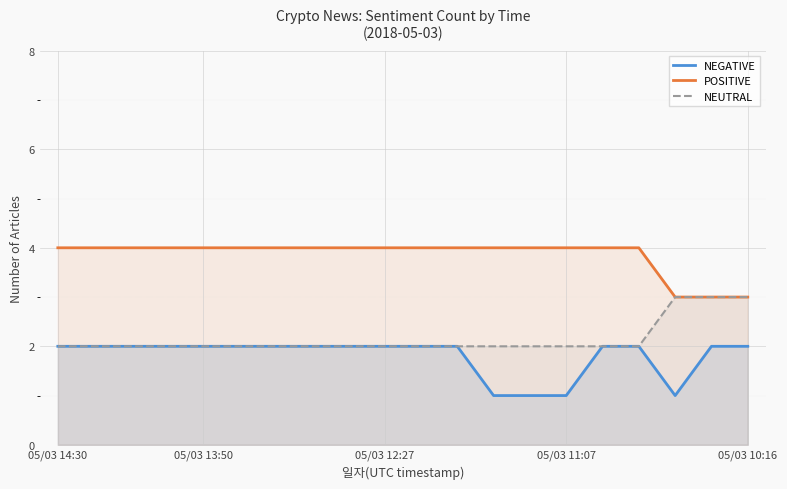

How many NEGATIVE values are between 2 and 3?

16